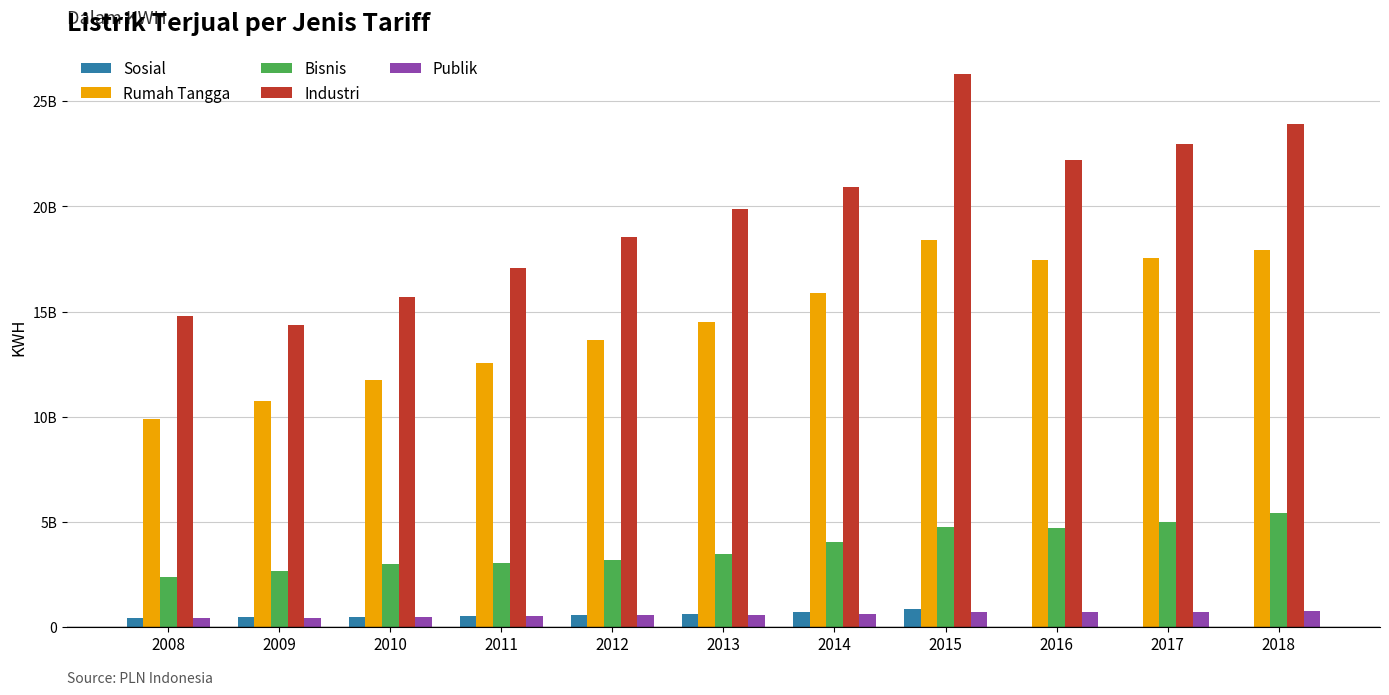

Reading left to right, transcribe all the data shown in this chart.

Sosial: 426695577	466113326	491638718	529959520	582497681	634651991	709103897	856508608	878545	951153	1058782
Rumah Tangga: 9877163690	10723598179	11748726666	12552127051	13627774593	14486337716	15897744962	18425554891	17464021000	17555203000	17933627000
Bisnis: 2388117134	2675200062	2973587633	3043989354	3199539813	3493121568	4048005576	4749057585	4713984000	5014339000	5432750000
Industri: 14766840809	14336095349	15712295508	17050460110	18534385413	19879769306	20910417283	26288633624	22187928000	22956679000	23903656000
Publik: 407274781	429211909	489771841	522489027	562631023	587032371	628774285	725323387	691583000	730514000	770932000